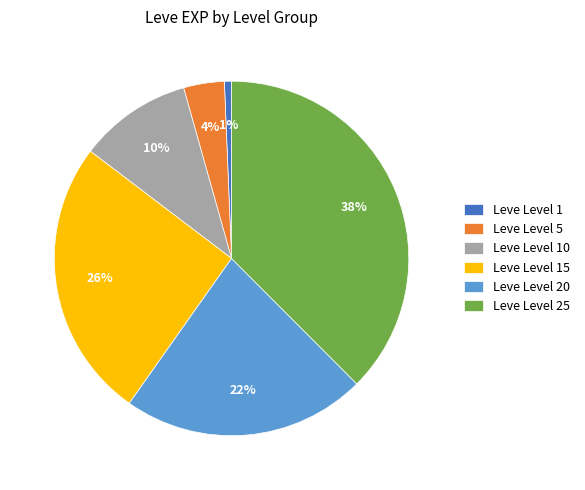

To the nearest percent, what is the difference between the largest and smallest slice percentages?

37%